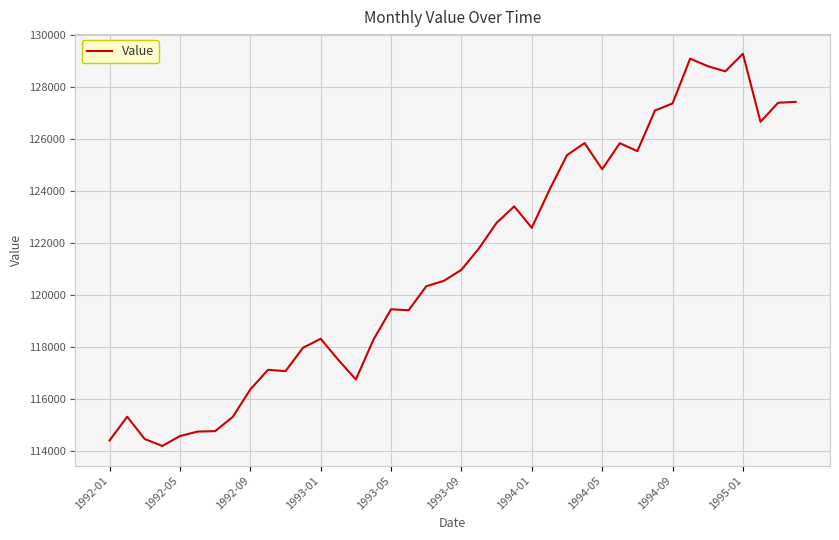

How many distinct data groups are displayed?

1